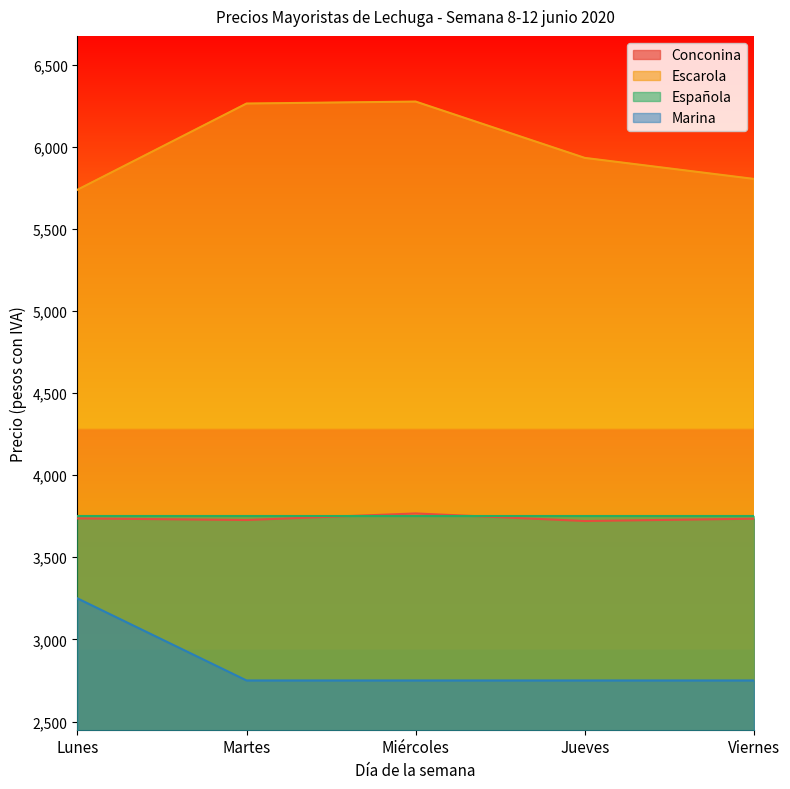

At how many categories does at least one series exceed 3511?

5